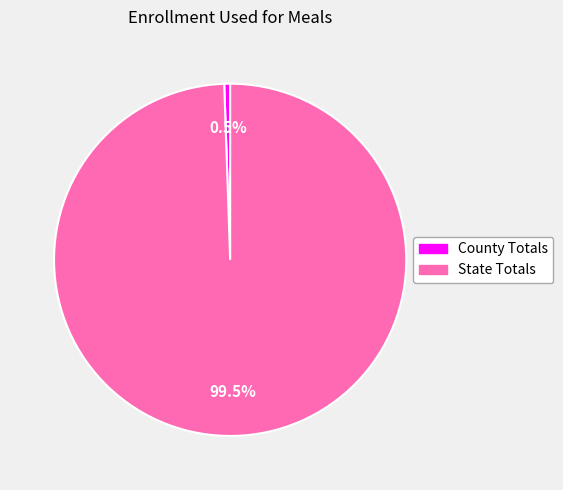

Combined, what portion of the pie is County Totals and State Totals?

100.0%